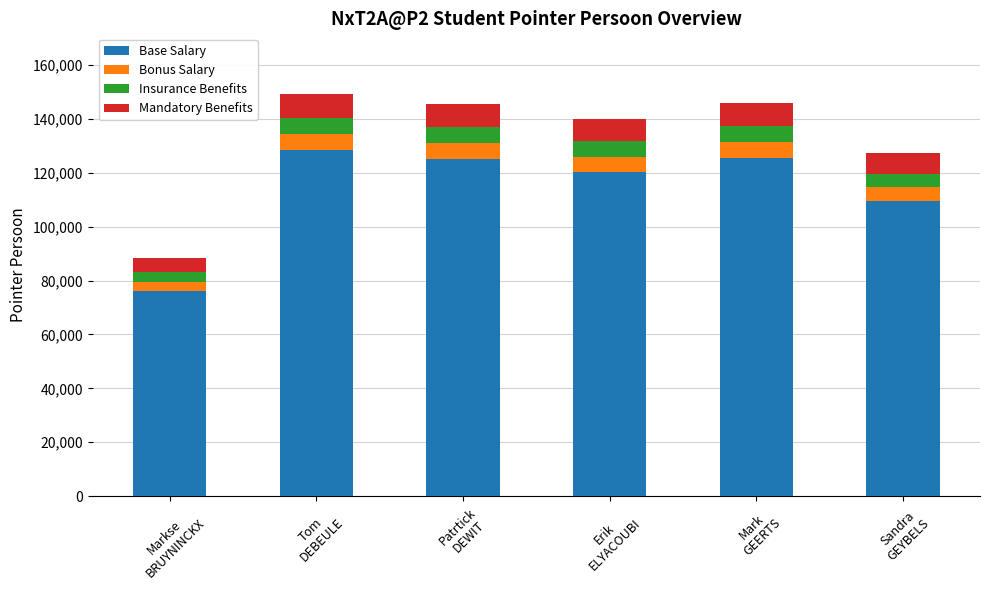

What is the minimum value for Base Salary?

76007.7